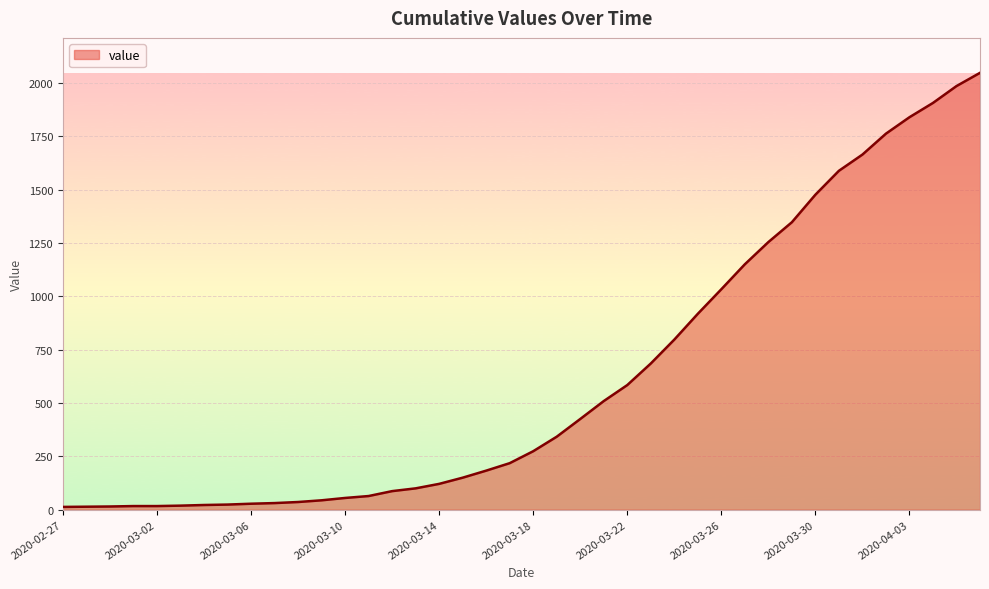

What is the maximum value shown in the chart?

2047